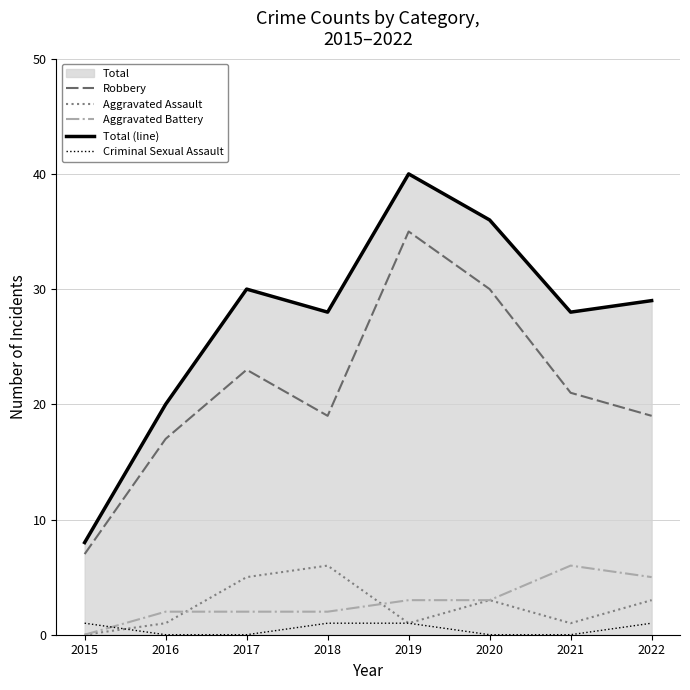

True or false: Total (line) and Robbery intersect in this chart.

False